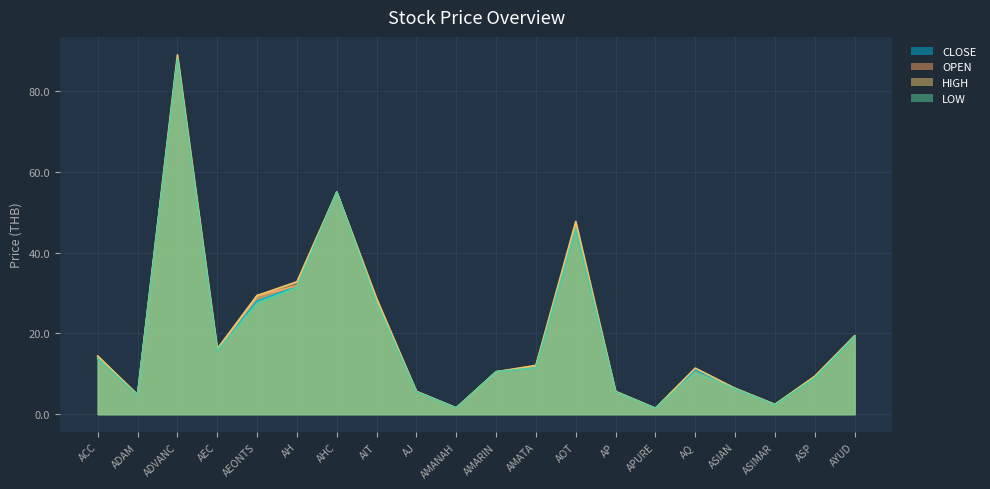

What position from the right is AMATA?

9